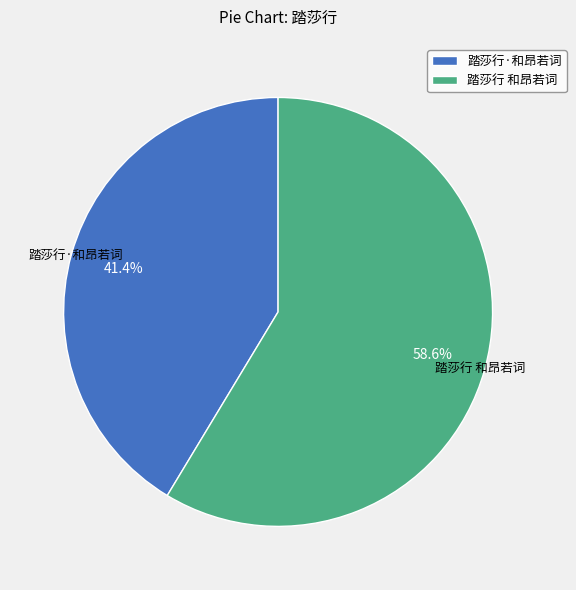

Does any single category account for the majority?

Yes